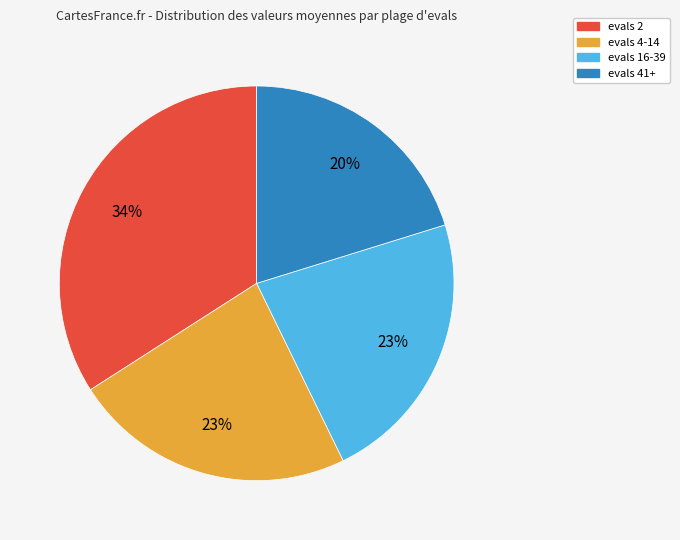

Do evals 2 and evals 41+ together represent more than half of the pie?

Yes